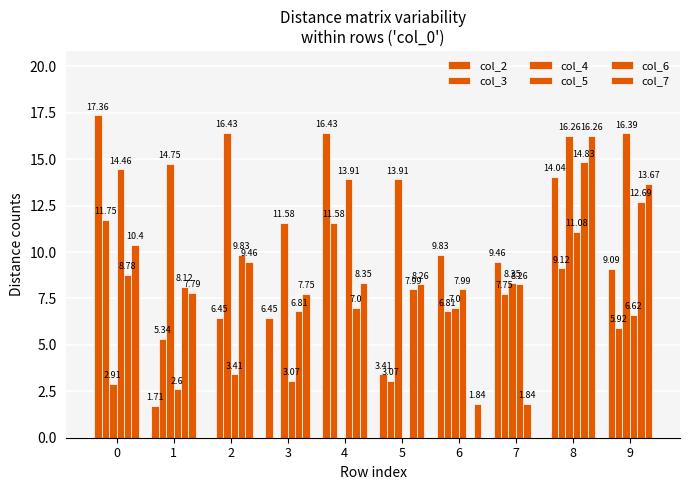

Which has a higher value, 8 or 4?

4